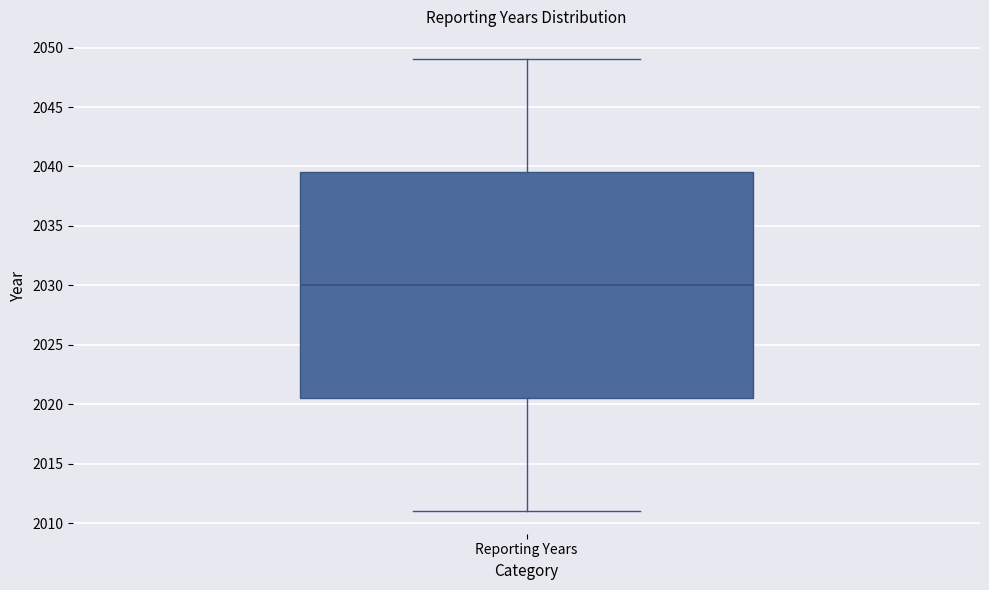

Where does the lower whisker of the box for Reporting Years end on the y-axis? The values are not printed on the chart, so give them approximately, as read against the axis.

2011.0